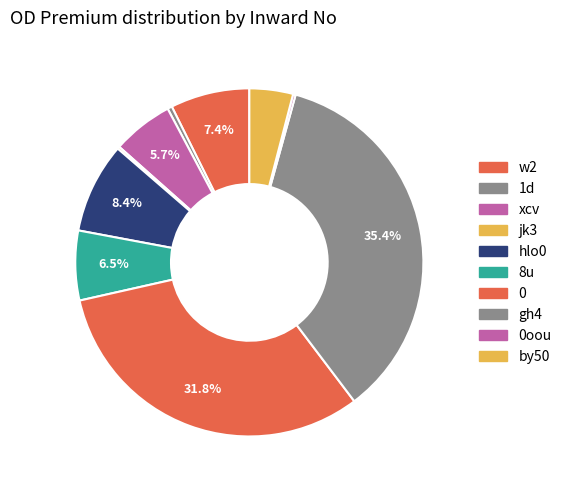

What is the largest slice in the pie chart?

gh4